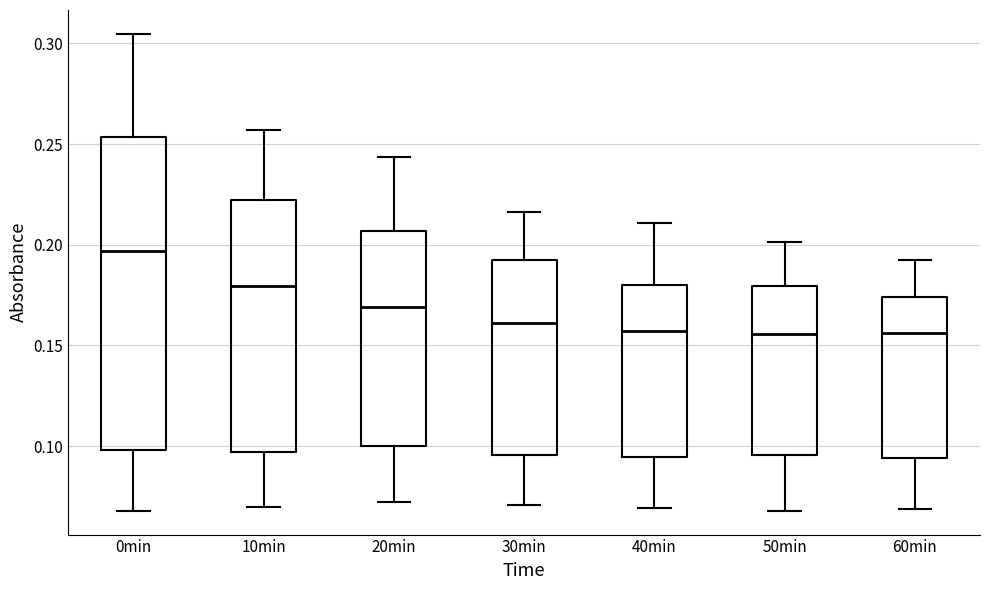

Reading left to right, read every box against the y-axis: the position of its median line, the range the box covers, and the ends of its whiskers. The values are not printed on the chart, so give them approximately, as read against the axis.

0min: median 0.195, box 0.100 to 0.255, whiskers 0.070 to 0.305
10min: median 0.180, box 0.095 to 0.220, whiskers 0.070 to 0.255
20min: median 0.170, box 0.100 to 0.205, whiskers 0.070 to 0.245
30min: median 0.160, box 0.095 to 0.195, whiskers 0.070 to 0.215
40min: median 0.155, box 0.095 to 0.180, whiskers 0.070 to 0.210
50min: median 0.155, box 0.095 to 0.180, whiskers 0.070 to 0.200
60min: median 0.155, box 0.095 to 0.175, whiskers 0.070 to 0.190